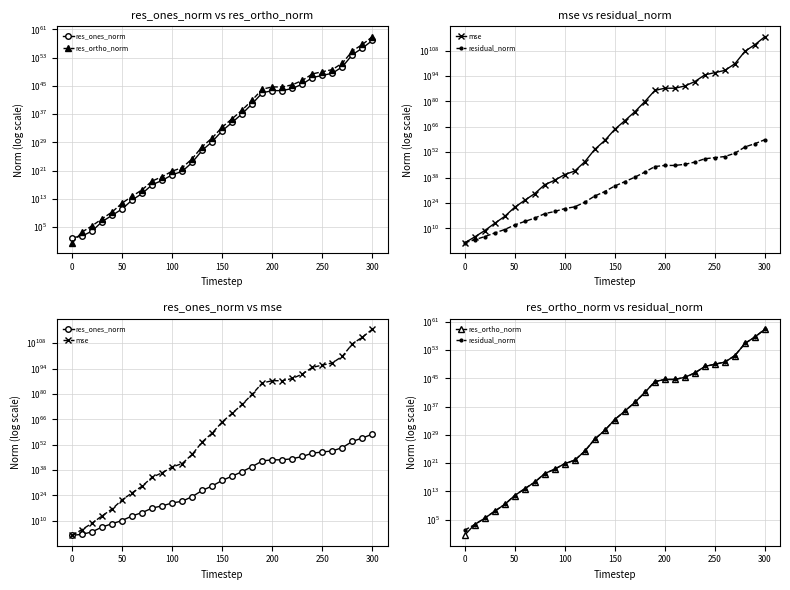

How many series are shown in this chart?

4